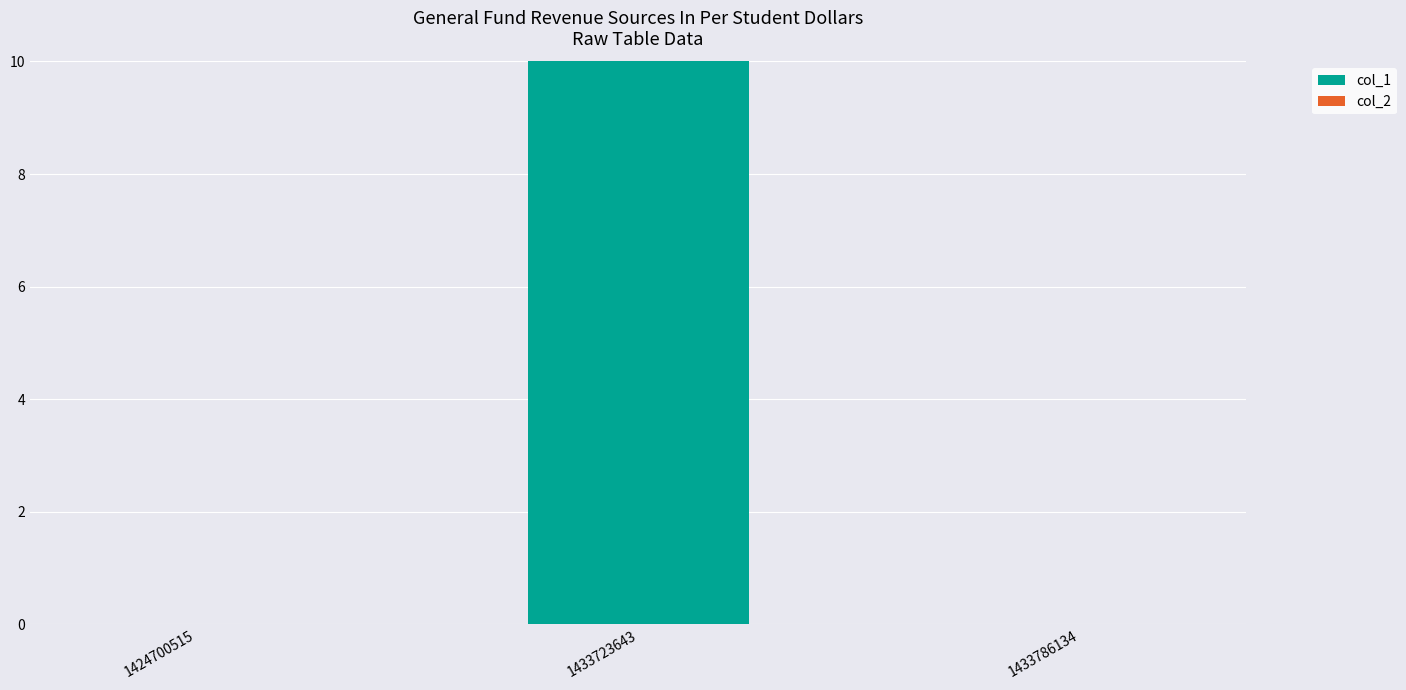

What is the change in value from 1433723643 to 1433786134?

-10